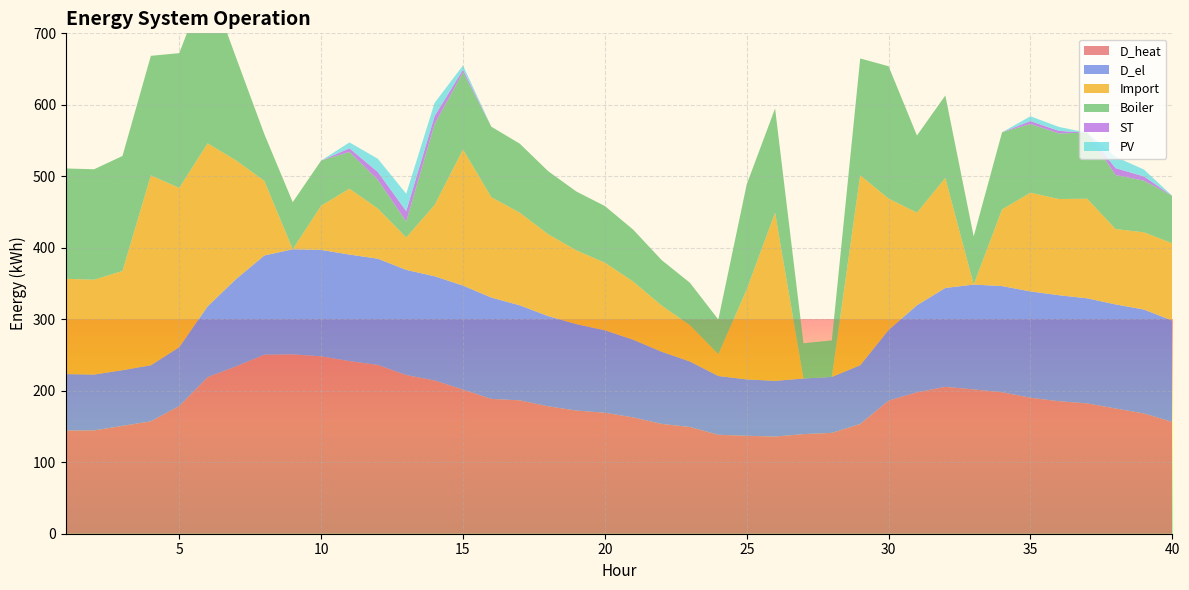

Reading left to right, extract all data points from this chart.

D_heat: 1=144.3	2=144.6	3=150.9	4=157.2	5=178.6	6=219.1	7=234.1	8=250.4	9=250.9	10=248.2	11=241.5	12=236.1	13=221.9	14=214.4	15=201.7	16=188.6	17=186.6	18=178.2	19=172.3	20=169.2	21=162.7	22=153.7	23=149.3	24=138.4	25=137.0	26=135.9	27=139.4	28=141.1	29=153.5	30=186.2	31=197.9	32=205.4	33=201.9	34=197.9	35=190.2	36=185.4	37=182.3	38=175.2	39=168.2	40=156.4
D_el: 1=79.0	2=78.1	3=77.9	4=78.4	5=82.4	6=99.0	7=122.1	8=138.8	9=147.1	10=148.9	11=149.0	12=148.6	13=147.2	14=145.8	15=145.5	16=141.8	17=133.0	18=126.3	19=120.8	20=115.4	21=108.7	22=101.0	23=91.6	24=82.2	25=78.9	26=78.0	27=77.8	28=78.3	29=82.2	30=98.7	31=121.7	32=138.4	33=146.7	34=148.5	35=148.7	36=148.3	37=147.0	38=145.6	39=145.4	40=141.7
Import: 1=133.3	2=132.7	3=138.8	4=265.6	5=222.8	6=228.1	7=166.2	8=104.3	9=0.0	10=61.8	11=92.2	12=70.1	13=45.3	14=99.7	15=190.3	16=140.4	17=129.6	18=114.5	19=103.2	20=94.6	21=81.3	22=64.6	23=50.9	24=30.6	25=125.9	26=235.1	27=0.0	28=0.0	29=265.7	30=183.9	31=129.6	32=153.8	33=0.0	34=107.2	35=138.1	36=134.6	37=139.3	38=105.4	39=108.0	40=108.1
Boiler: 1=154.3	2=154.6	3=160.9	4=167.2	5=188.6	6=229.1	7=144.1	8=65.4	9=65.9	10=63.2	11=51.4	12=40.1	13=22.4	14=113.2	15=107.9	16=98.6	17=96.6	18=88.2	19=82.3	20=79.2	21=72.7	22=63.6	23=59.3	24=48.4	25=147.0	26=145.9	27=49.4	28=51.1	29=163.5	30=185.2	31=107.9	32=115.4	33=67.3	34=107.9	35=96.0	36=91.8	37=92.3	38=75.6	39=72.3	40=66.4
ST: 1=0.0	2=0.0	3=0.0	4=0.0	5=0.0	6=0.0	7=0.0	8=0.0	9=0.0	10=0.0	11=5.0	12=11.0	13=14.6	14=11.1	15=3.8	16=0.0	17=0.0	18=0.0	19=0.0	20=0.0	21=0.0	22=0.0	23=0.0	24=0.0	25=0.0	26=0.0	27=0.0	28=0.0	29=0.0	30=0.0	31=0.0	32=0.0	33=0.0	34=0.0	35=4.2	36=3.6	37=0.0	38=9.6	39=6.0	40=0.0
PV: 1=0.0	2=0.0	3=0.0	4=0.0	5=0.0	6=0.0	7=0.0	8=0.0	9=0.0	10=0.0	11=8.3	12=18.6	13=24.3	14=18.5	15=6.0	16=0.0	17=0.0	18=0.0	19=0.0	20=0.0	21=0.0	22=0.0	23=0.0	24=0.0	25=0.0	26=0.0	27=0.0	28=0.0	29=0.0	30=0.0	31=0.0	32=0.0	33=0.0	34=0.0	35=6.7	36=5.5	37=0.0	38=15.8	39=9.7	40=0.0